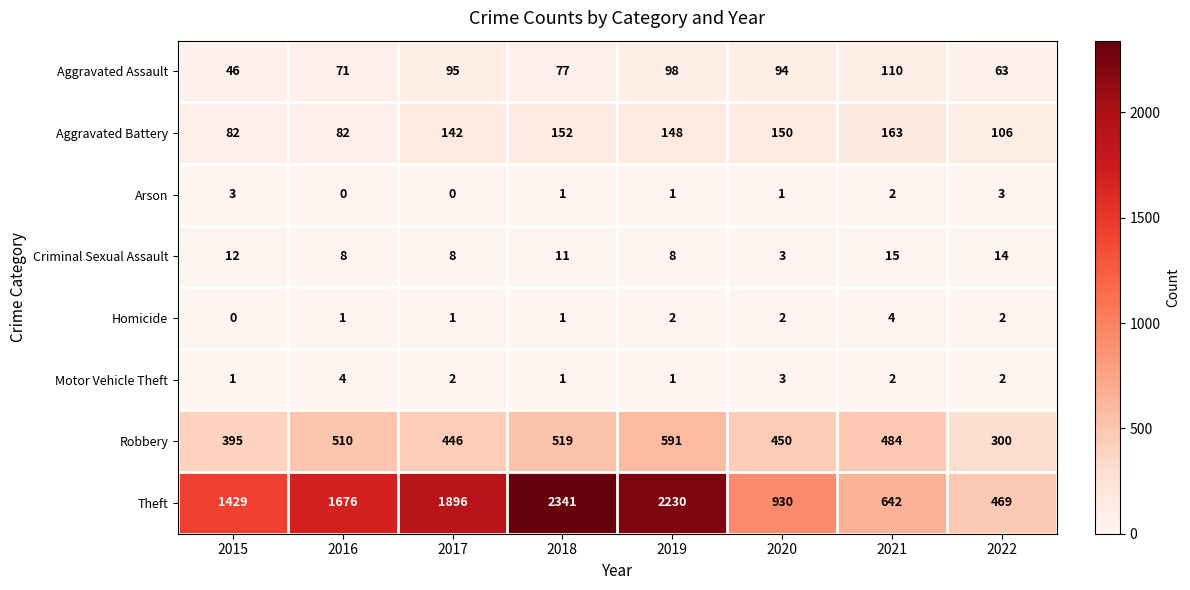

Which series has the largest total across all categories?

Theft